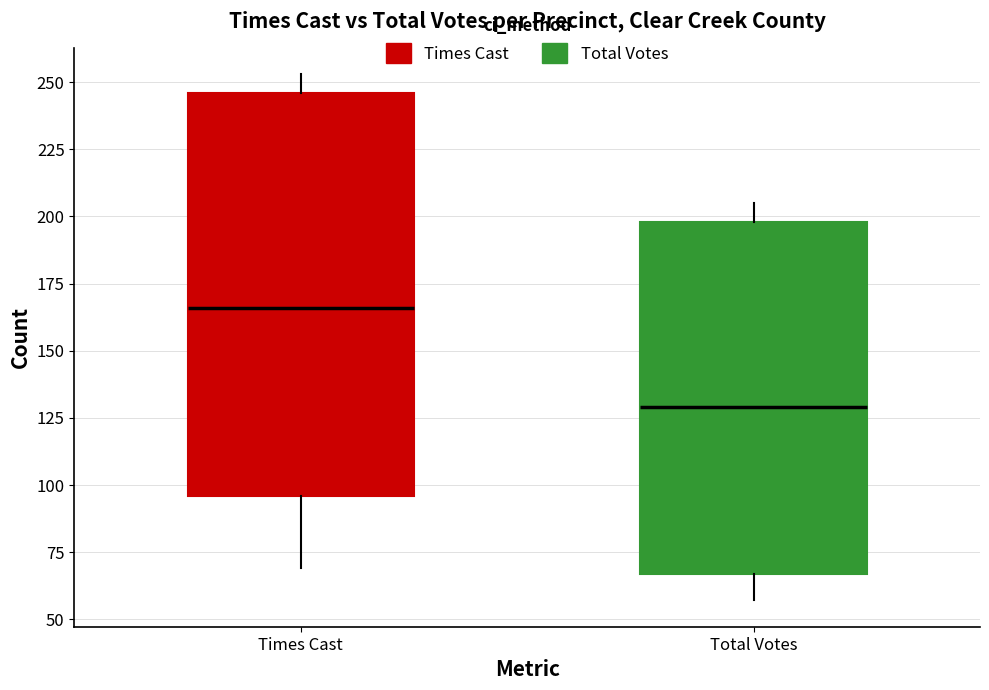

Which box is the tallest, from its lower edge to its upper edge?

Times Cast